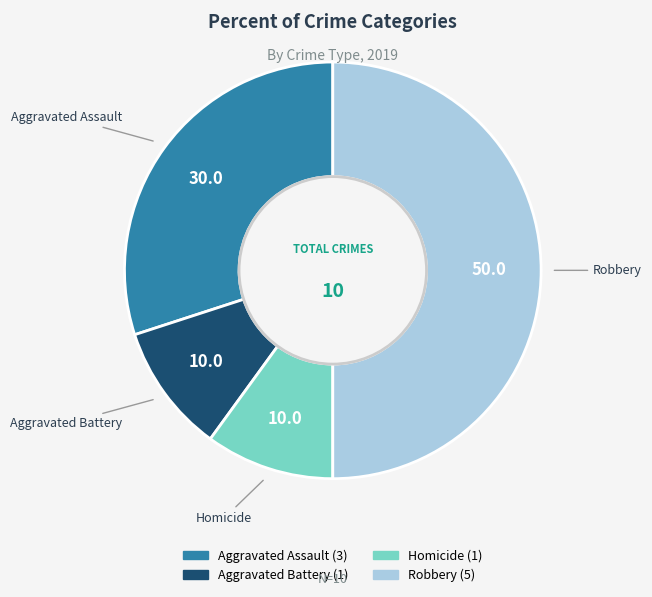

Is Homicide the majority of the pie?

No